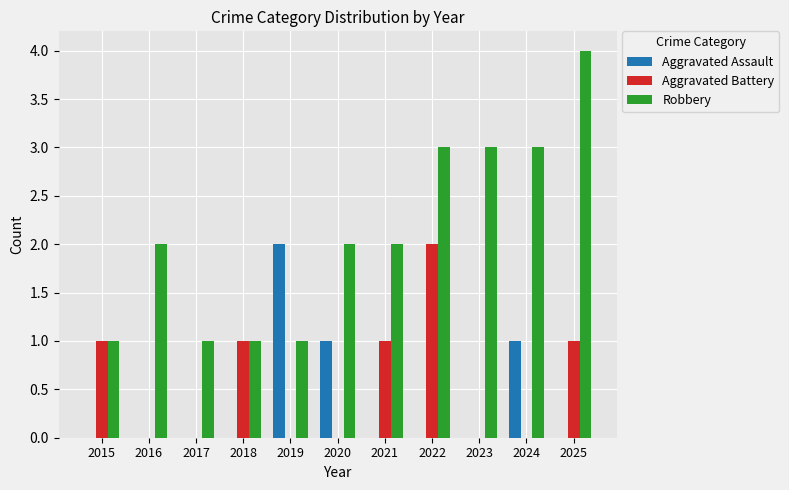

What are all the series names shown in the legend?

Aggravated Assault, Aggravated Battery, Robbery